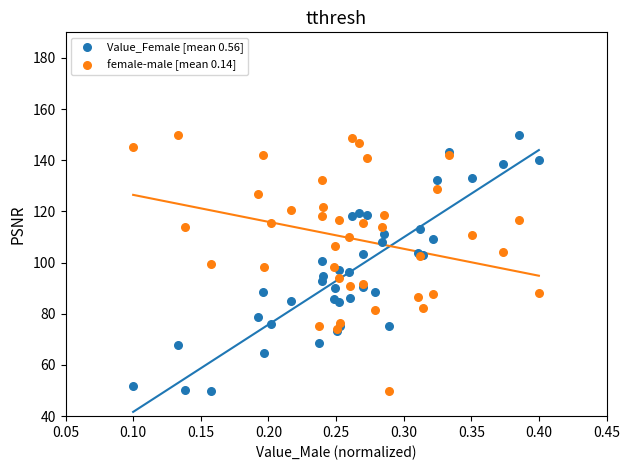

What is the X range (max minus min) for the scatter plot?

0.3